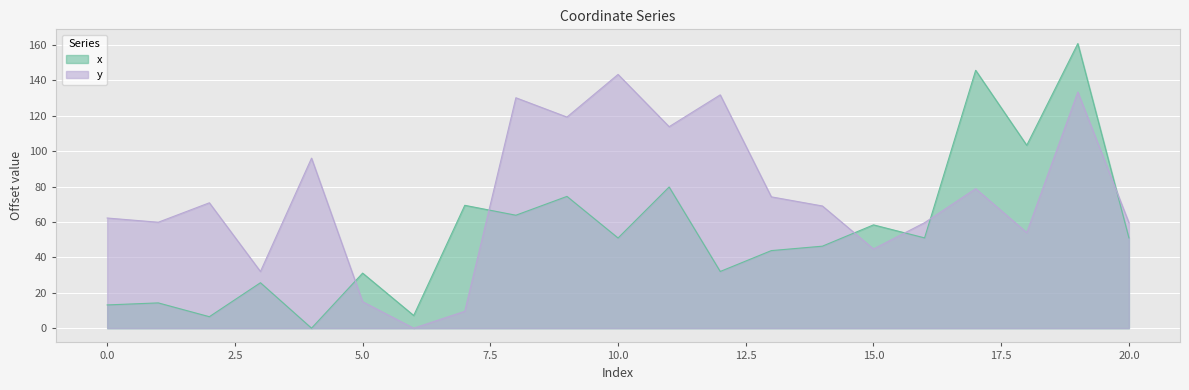

What is the spread (max minus min) of values at 2?

64.4